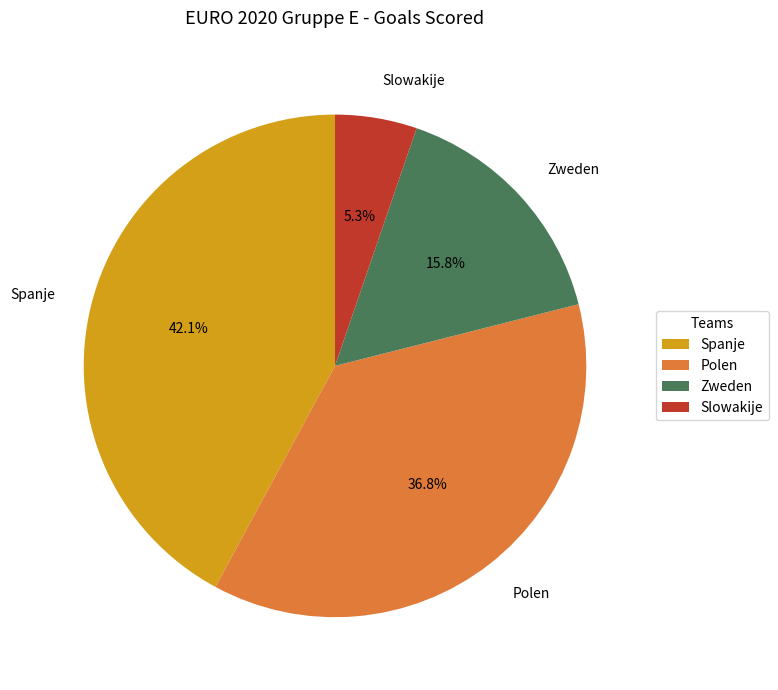

To the nearest percent, what is the difference between the Spanje and Polen slice percentages?

5%